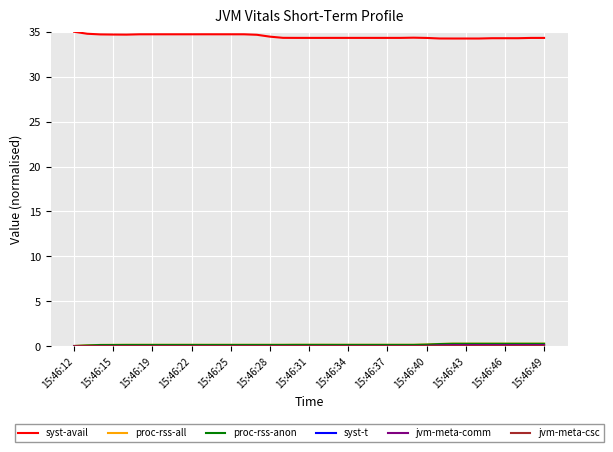

Which series has the largest total across all categories?

syst-avail